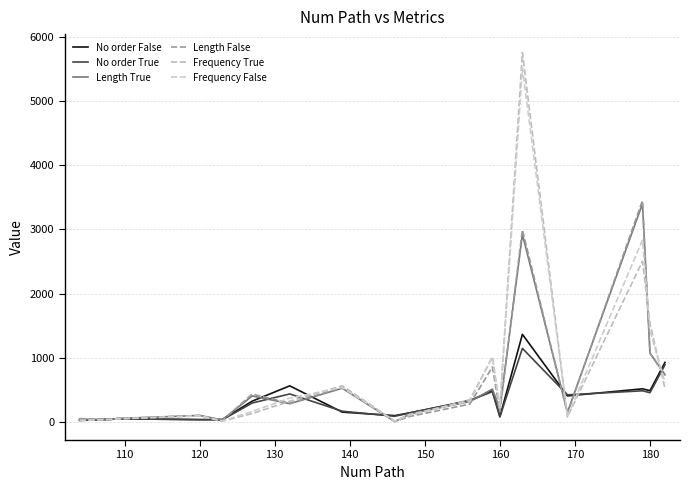

Is this an area chart (filled region under the line)?

No